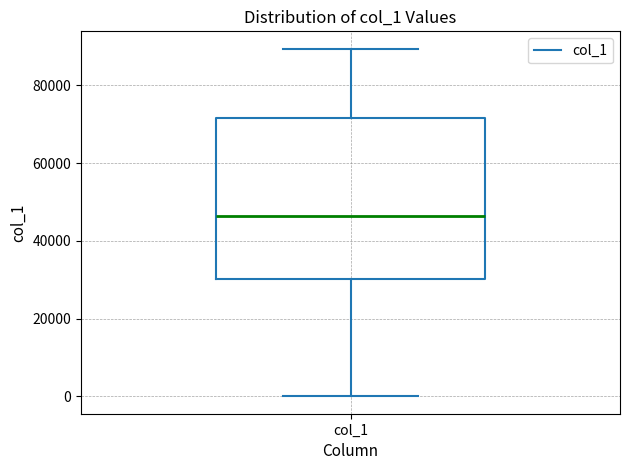

Read this box plot against the y-axis: the position of the median line, the range covered by the box, and the ends of both whiskers. The values are not printed on the chart, so give them approximately, as read against the axis.

median 46000, box 30000 to 72000, whiskers 0 to 90000